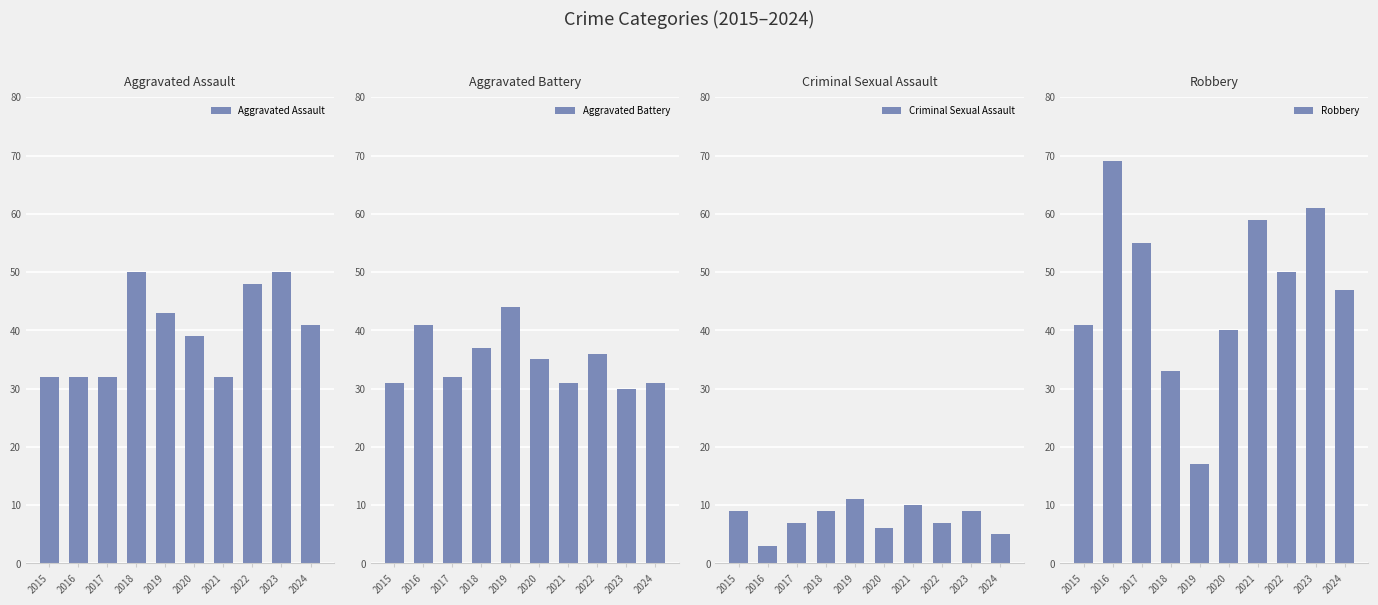

Reading left to right, list all the values displayed in this chart.

Aggravated Assault: 2015=32	2016=32	2017=32	2018=50	2019=43	2020=39	2021=32	2022=48	2023=50	2024=41
Aggravated Battery: 2015=31	2016=41	2017=32	2018=37	2019=44	2020=35	2021=31	2022=36	2023=30	2024=31
Criminal Sexual Assault: 2015=9	2016=3	2017=7	2018=9	2019=11	2020=6	2021=10	2022=7	2023=9	2024=5
Robbery: 2015=41	2016=69	2017=55	2018=33	2019=17	2020=40	2021=59	2022=50	2023=61	2024=47